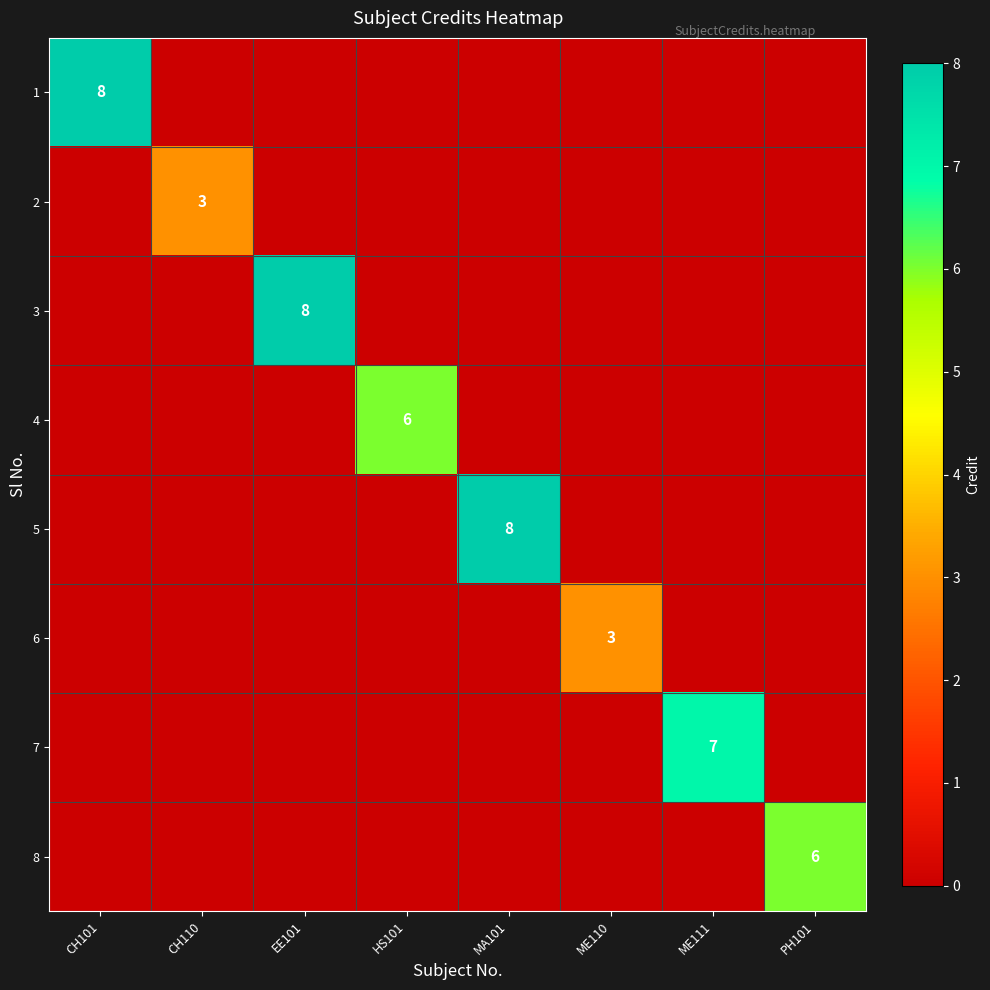

What is the total value across all series at HS101?

6